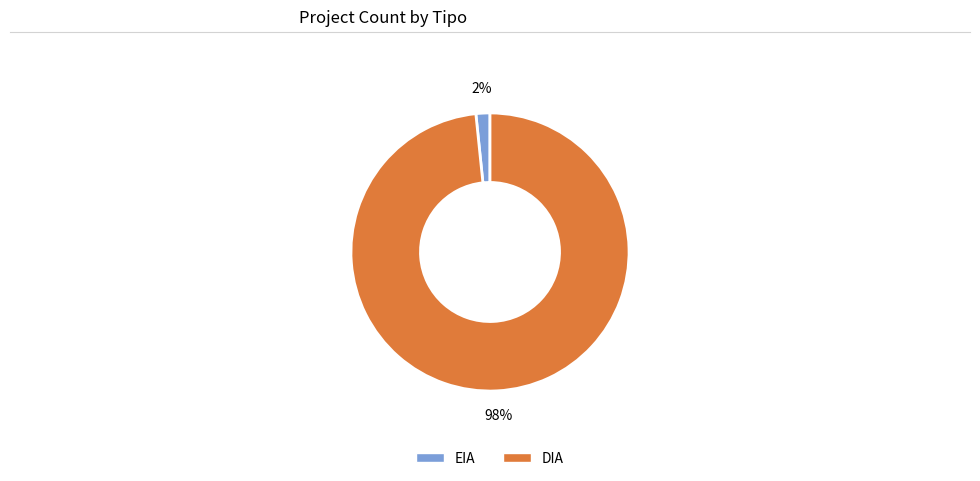

Count the number of slices in the pie.

2